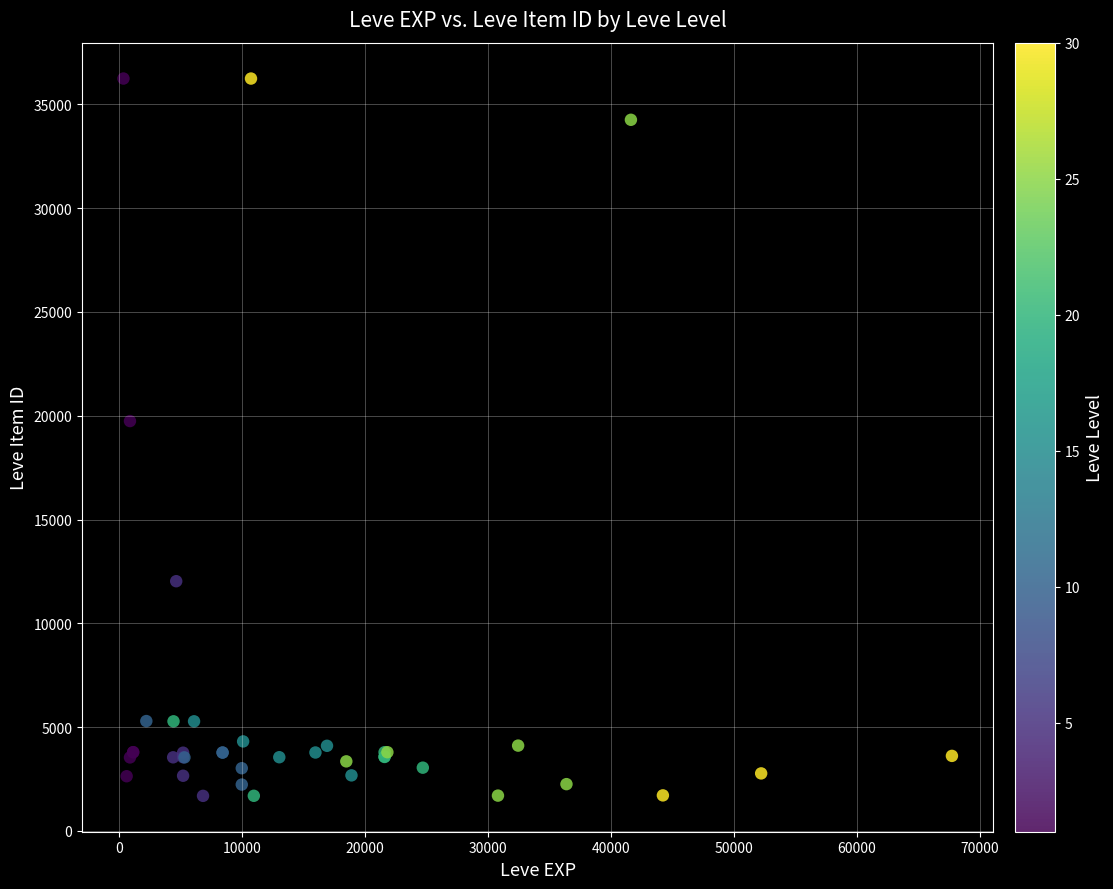

What Y value in the scatter plot is closest to 18967?

19744